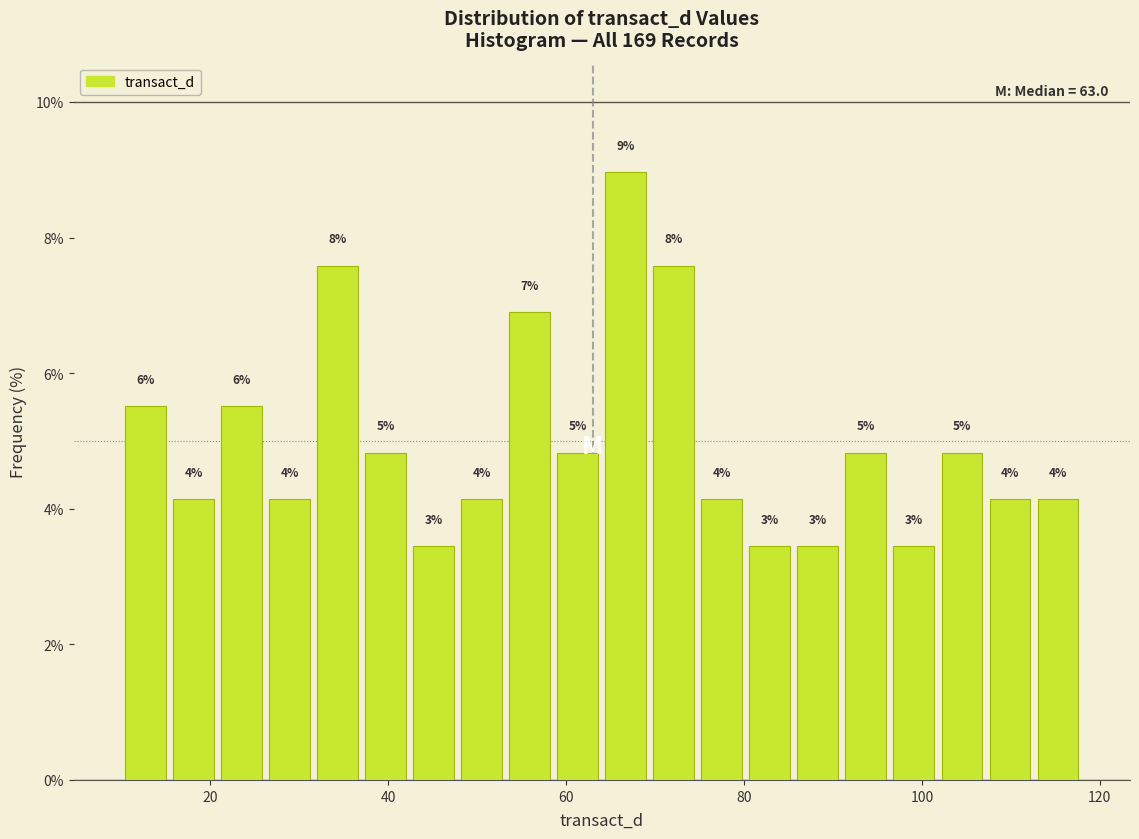

Around what value on the x-axis is the tallest bar? Give the approximate position of its centre, as read against the axis.

66